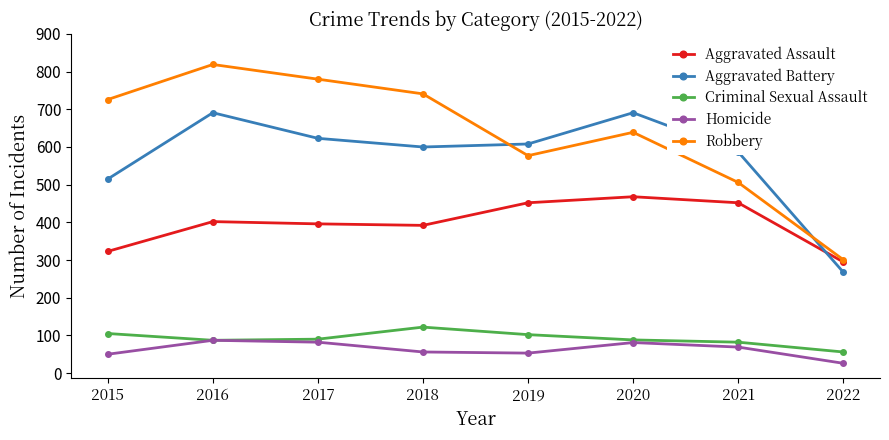

True or false: Aggravated Assault has a value of 452 at 2019.

True